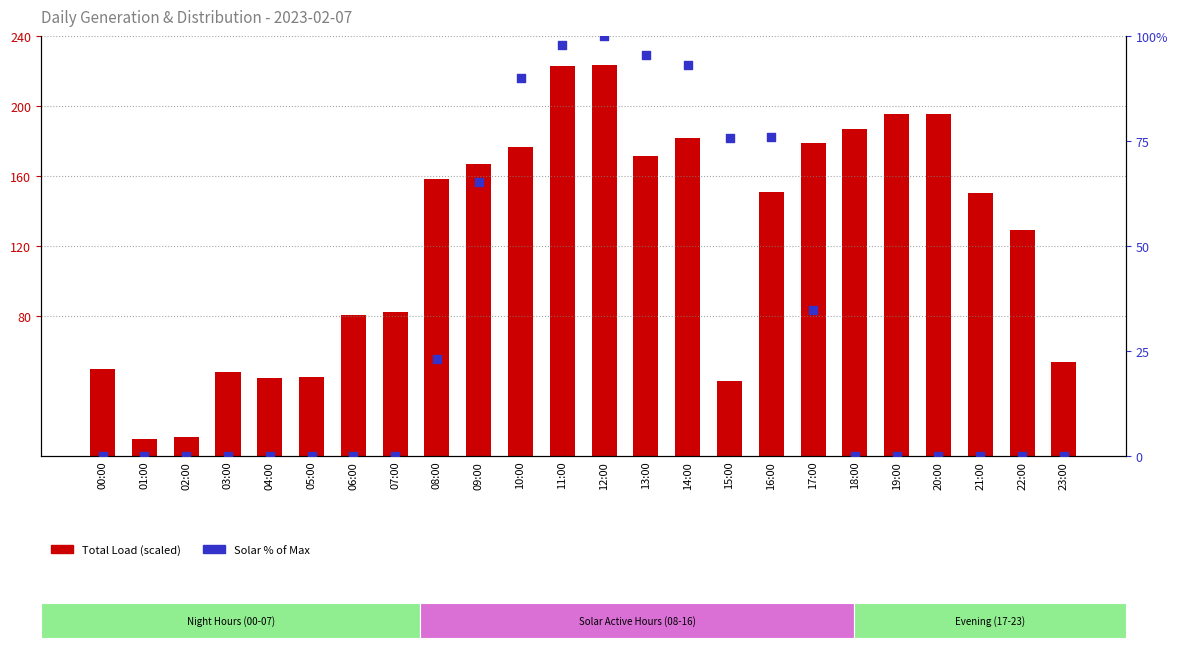

Is the value of Solar % of Max at 22:00 greater than the value of Total Load (MW) at 23:00?

No